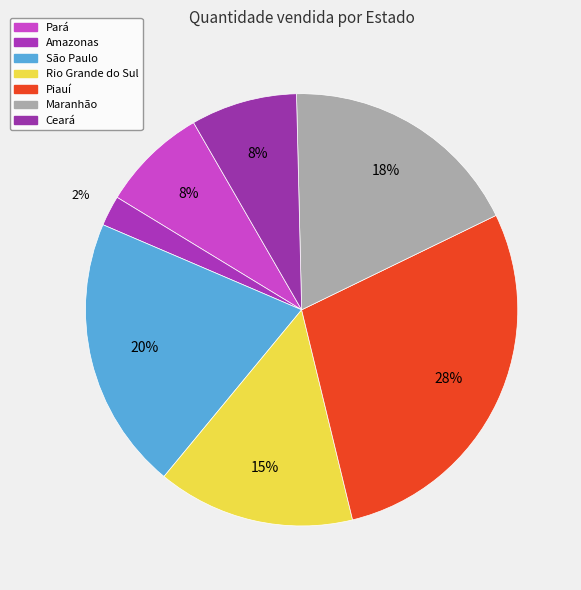

Is there a majority slice in this chart?

No